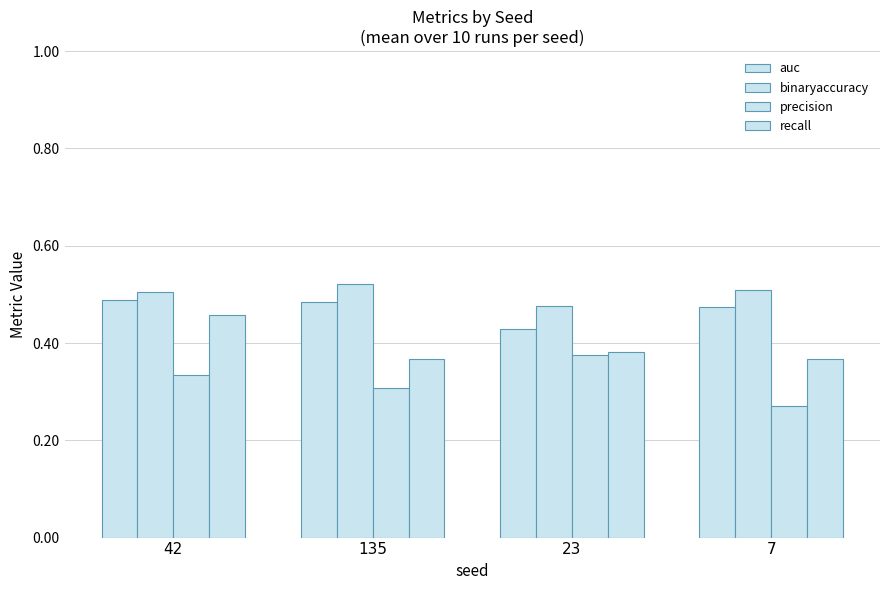

What is the value of the precision bar at the 2nd from the left?

0.3